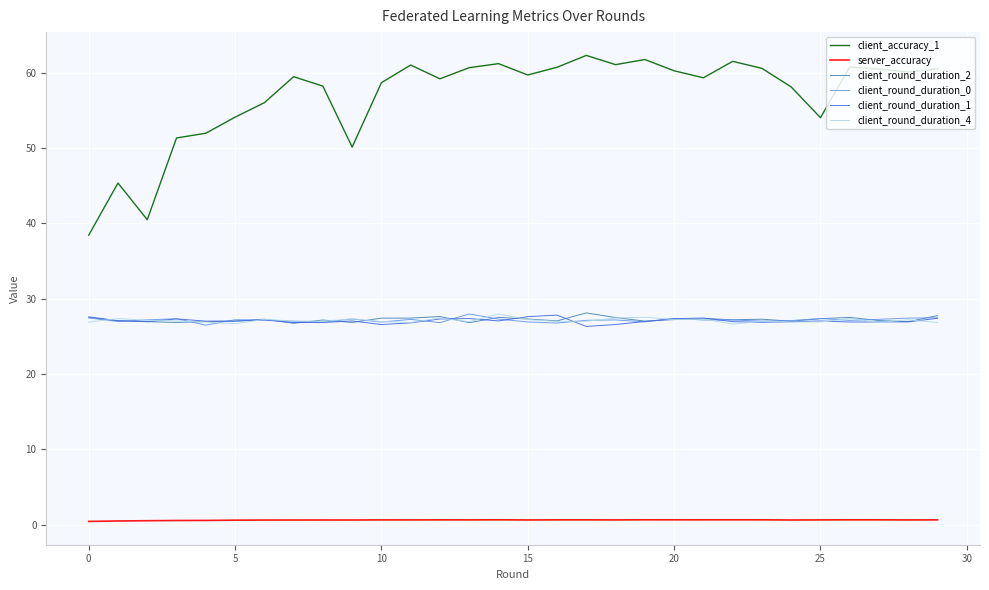

What is the lowest value of the client_accuracy_1 series?

38.4